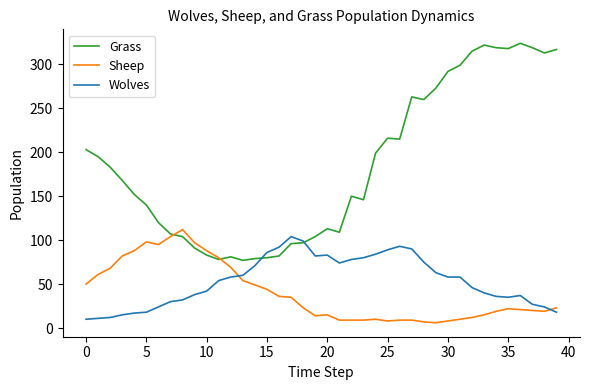

Which series has the largest range (max minus min)?

Grass